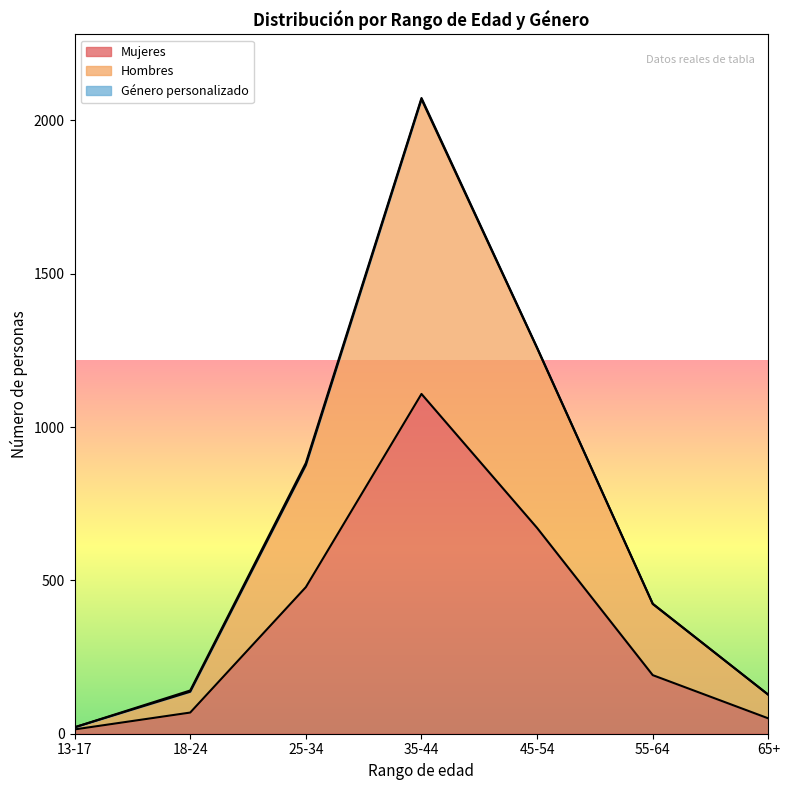

True or false: Mujeres and Hombres cross at least once.

False